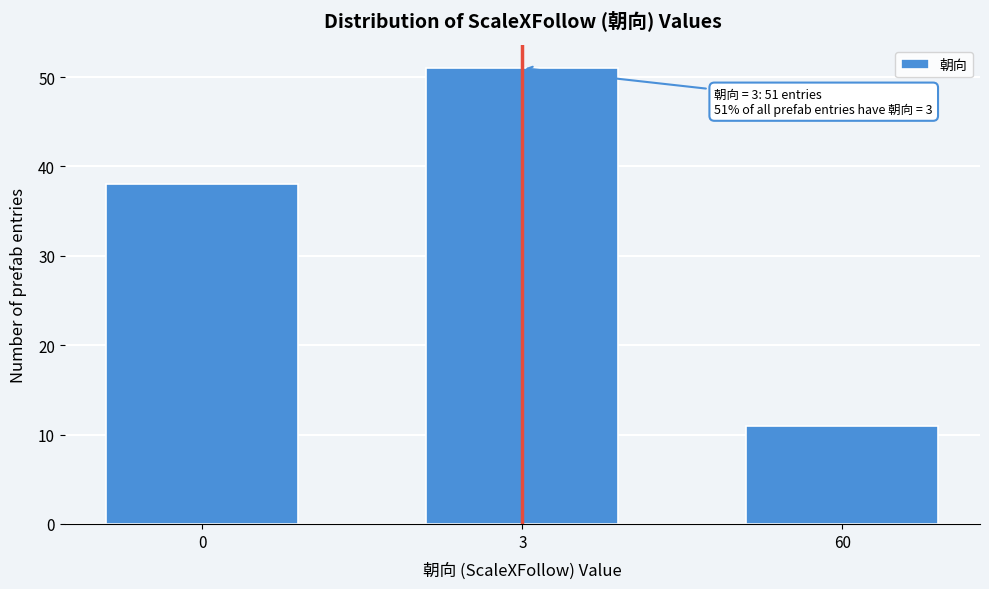

Reading left to right, list all the values displayed in this chart.

0=38	3=51	60=11